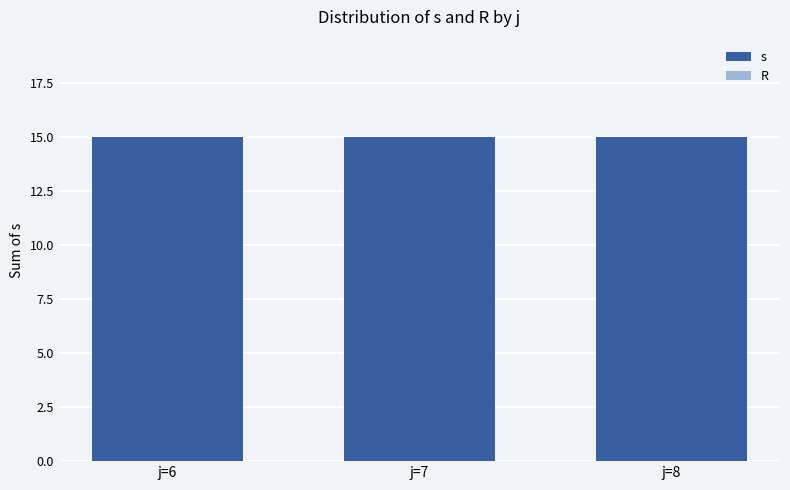

Which series has the largest total across all categories?

s